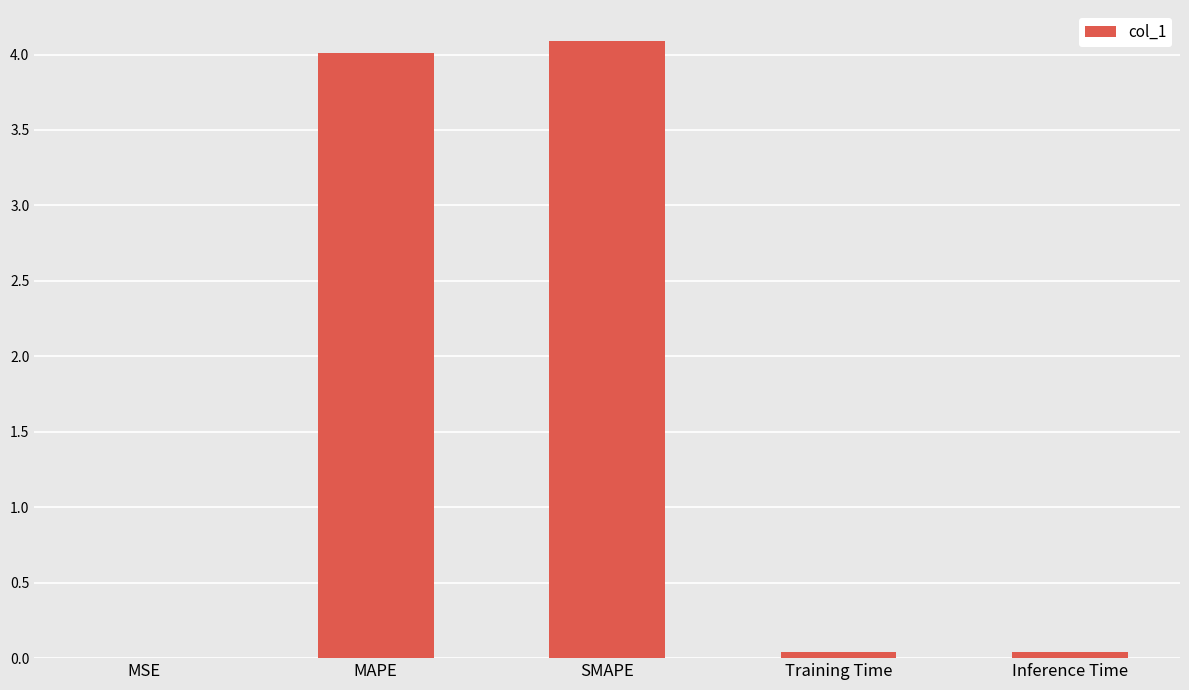

Between MAPE and Inference Time, which is larger?

MAPE